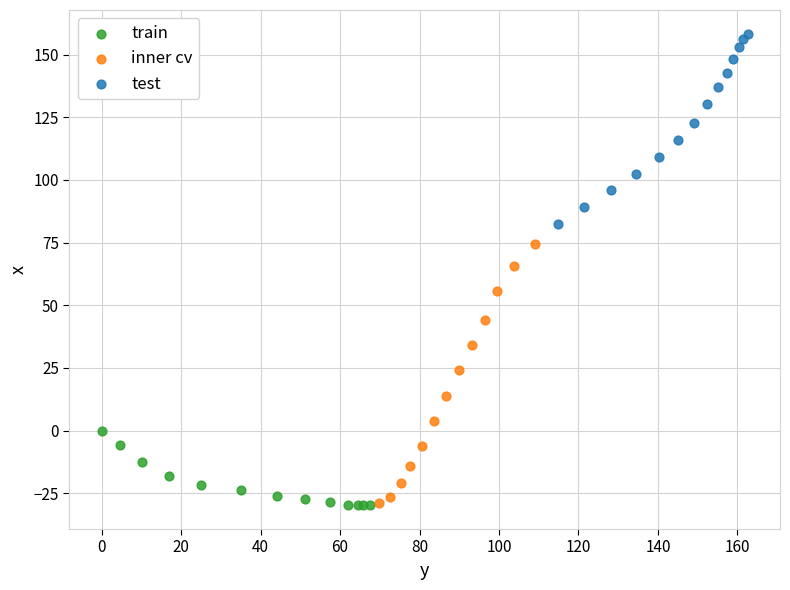

Which series has the widest spread of Y values?

inner cv